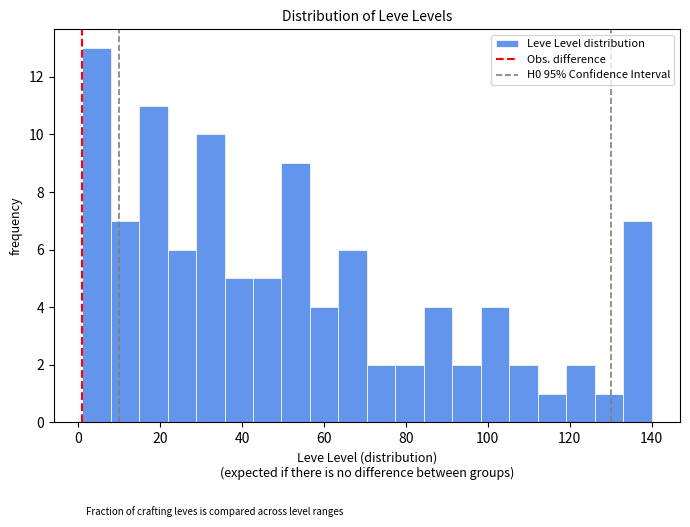

Read against the x-axis, roughly where is the centre of the tallest bar?

4